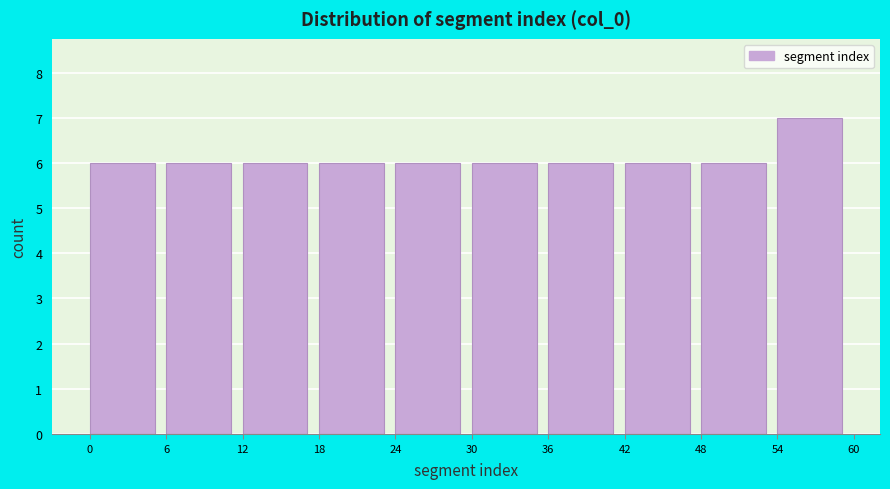

Reading left to right, list every bar in this chart as the range it spans on the x-axis followed by its height. The values are not printed on the chart, so give them approximately, as read against the axis.

0 to 6: 6
6 to 12: 6
12 to 18: 6
18 to 24: 6
24 to 30: 6
30 to 36: 6
36 to 42: 6
42 to 48: 6
48 to 54: 6
54 to 60: 7